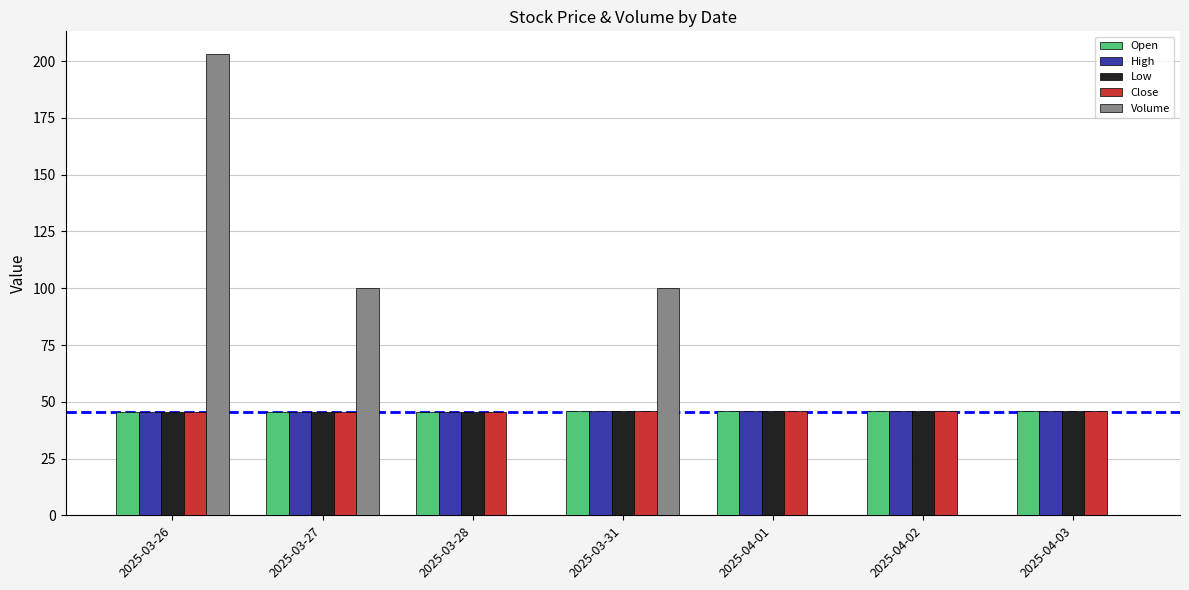

True or false: Open has a value of 68.2 at 2025-03-31.

False